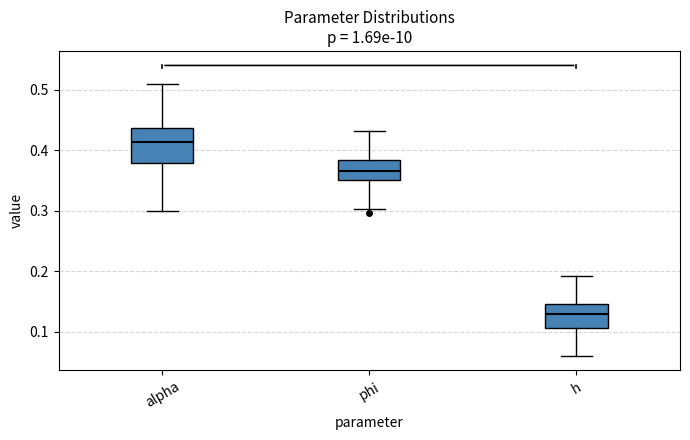

Comparing the boxes themselves (not the whiskers), which one is the tallest?

alpha